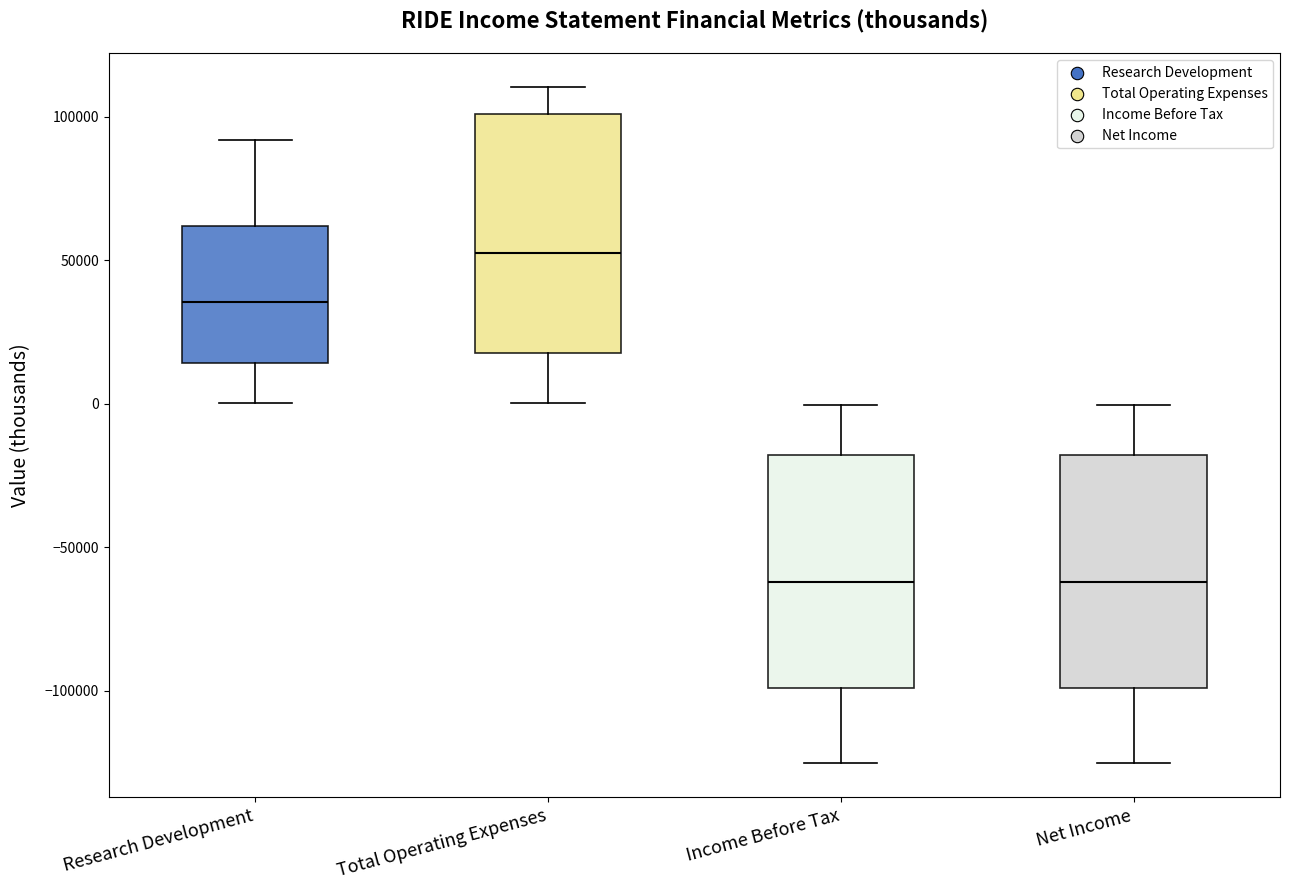

Where does the lower whisker of the box for Net Income end on the y-axis? The values are not printed on the chart, so give them approximately, as read against the axis.

-125000